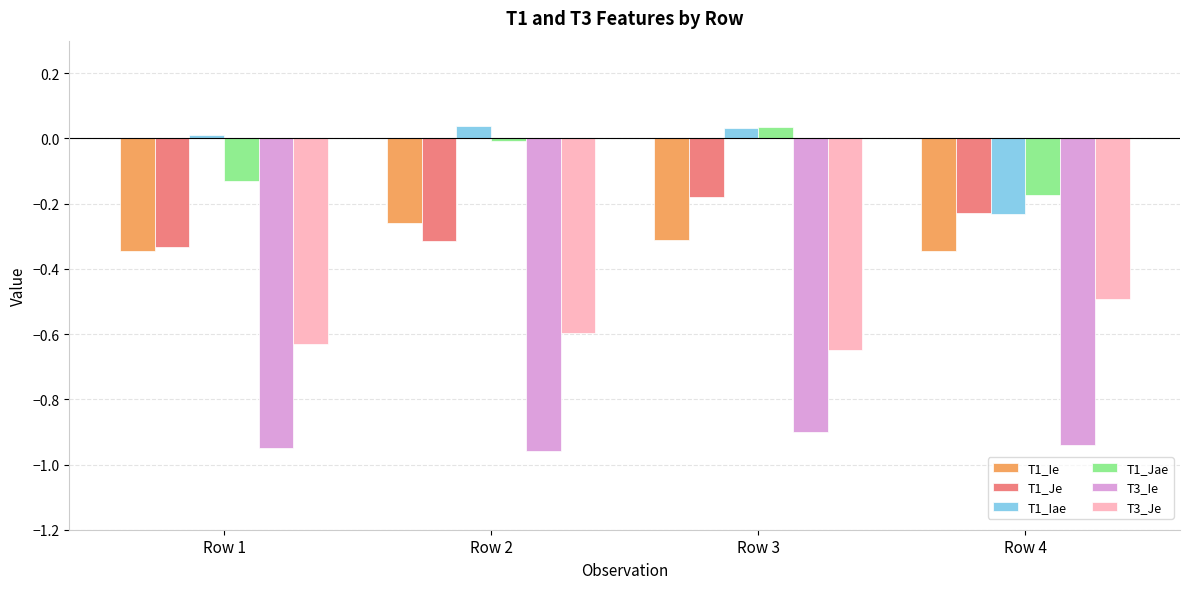

Where is T1_Je nearest to the value 0?

Row 3